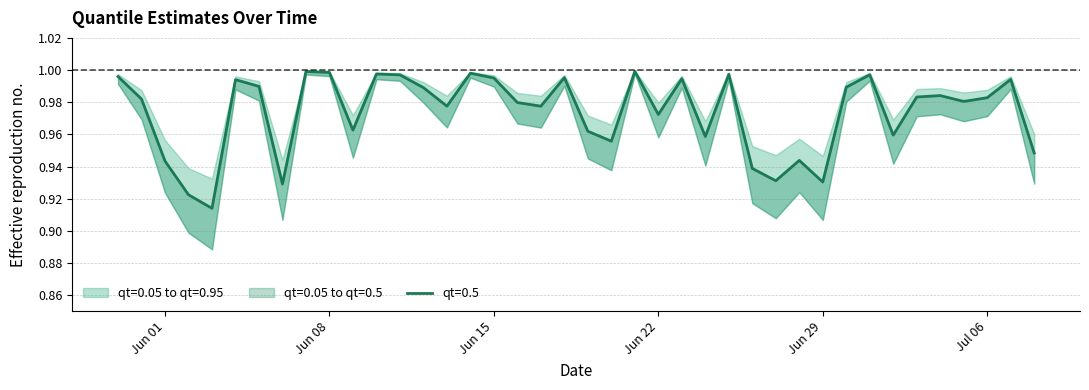

The qt=0.05 series shows 1.4 at 2015-06-18. True or false?

False